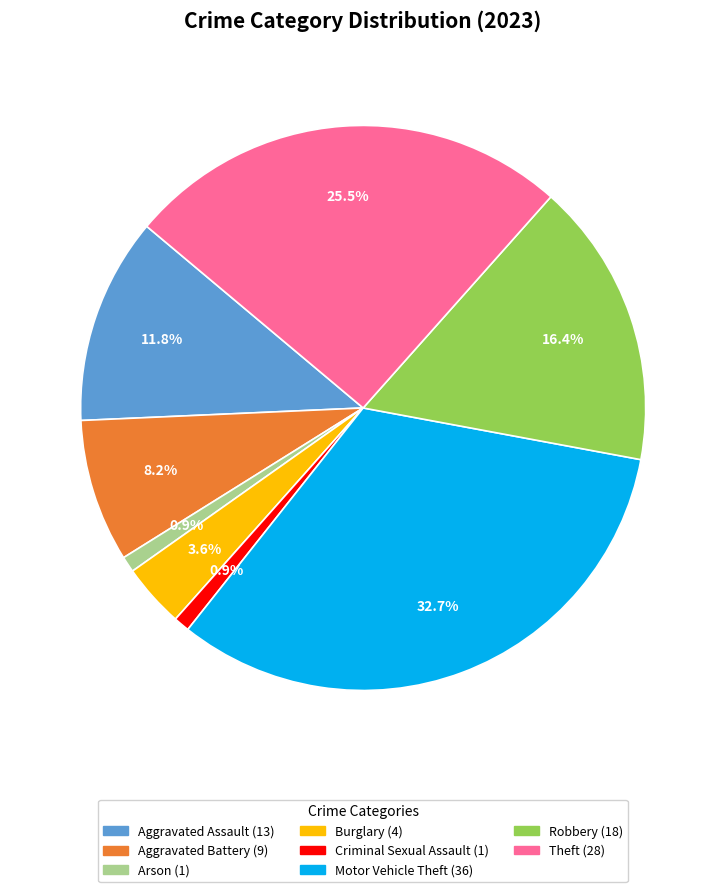

Is there a majority slice in this chart?

No